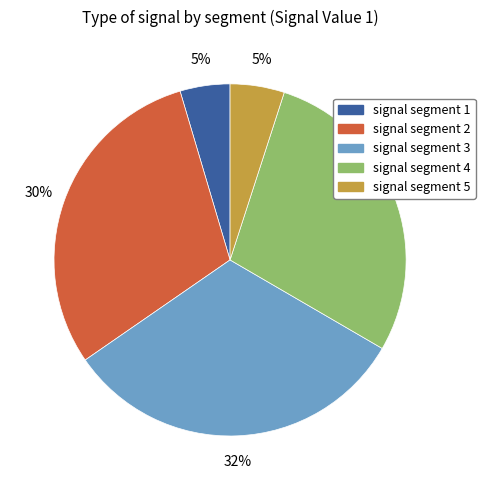

What percentage is the signal segment 4 slice, to the nearest percent?

28%